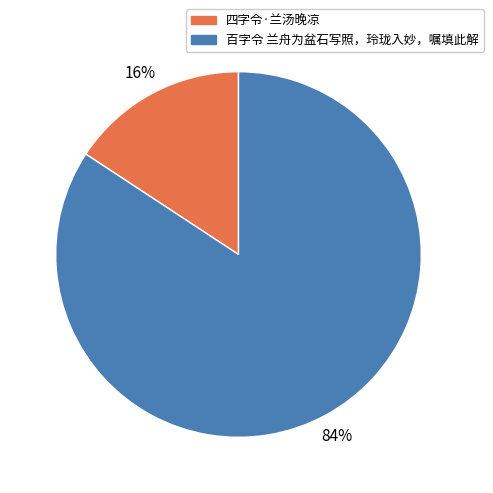

The 四字令·兰汤晚凉 slice represents 27% of the pie. True or false?

False